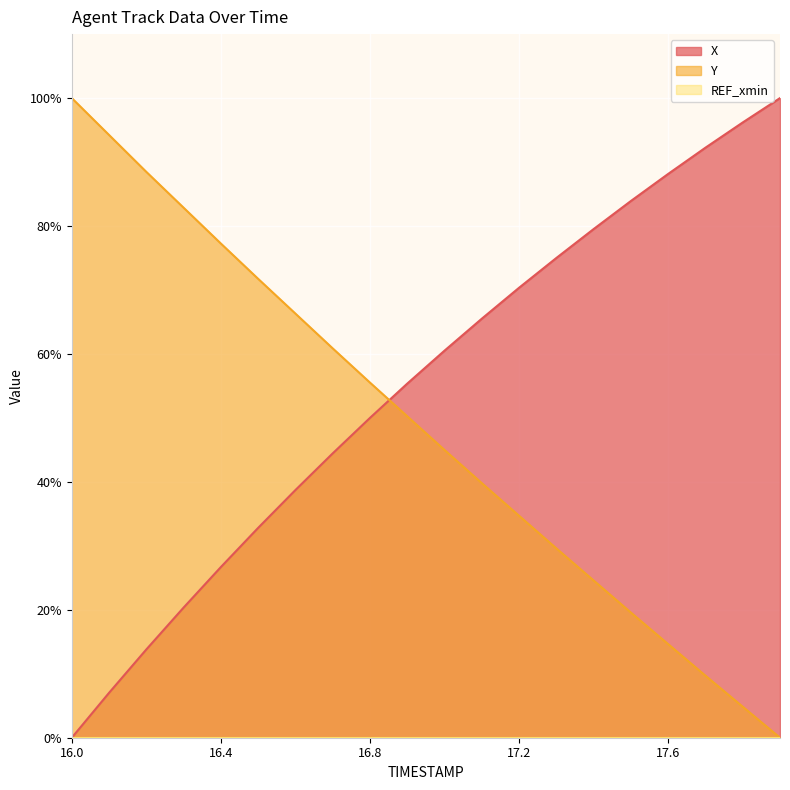

True or false: X and Y cross at least once.

True